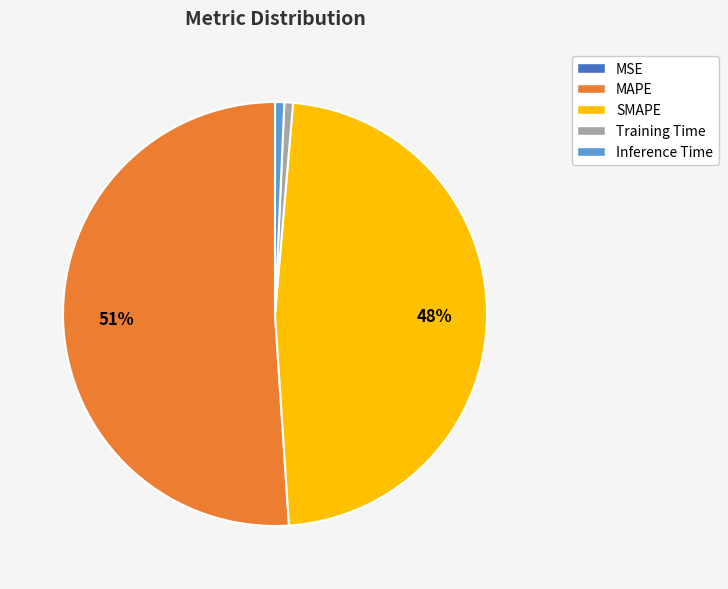

Which slice represents more than half of the pie?

MAPE